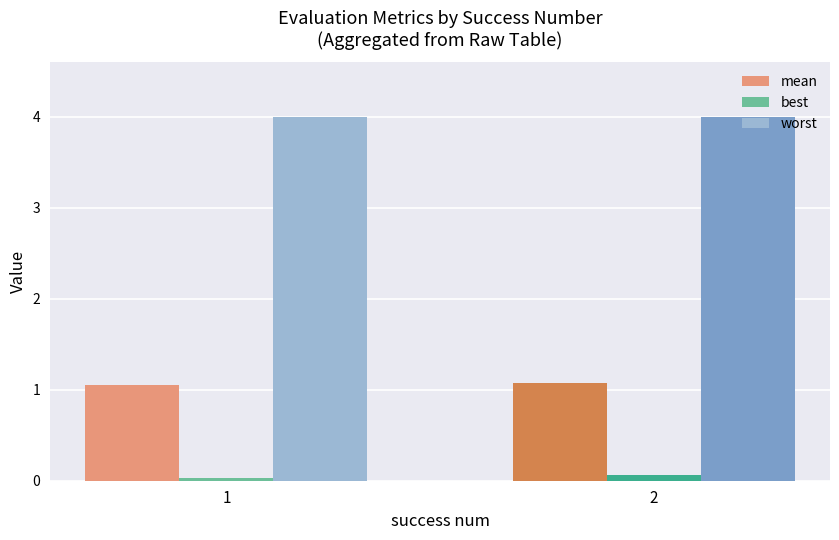

Which series has the largest total across all categories?

worst